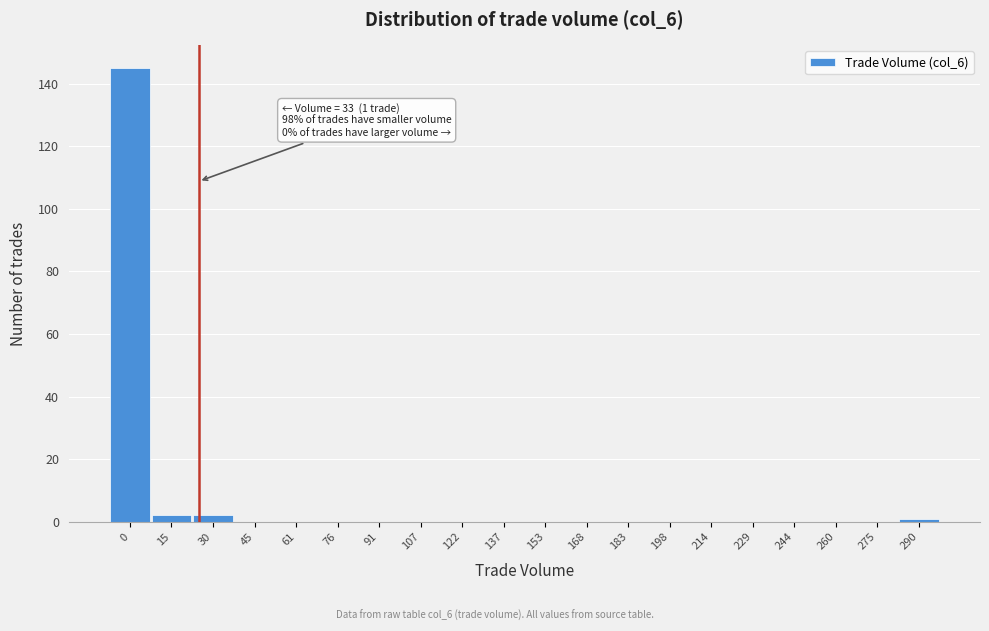

Reading right to left, transcribe all the data shown in this chart.

290=1	275=0	260=0	244=0	229=0	214=0	198=0	183=0	168=0	153=0	137=0	122=0	107=0	91=0	76=0	61=0	45=0	30=2	15=2	0=145